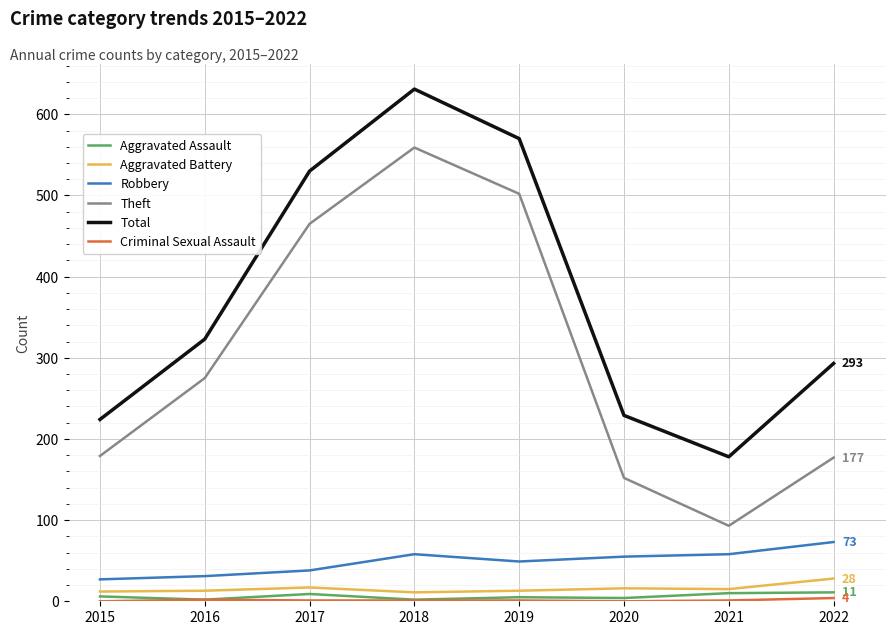

What is the difference between the highest and lowest values at 2018?

630